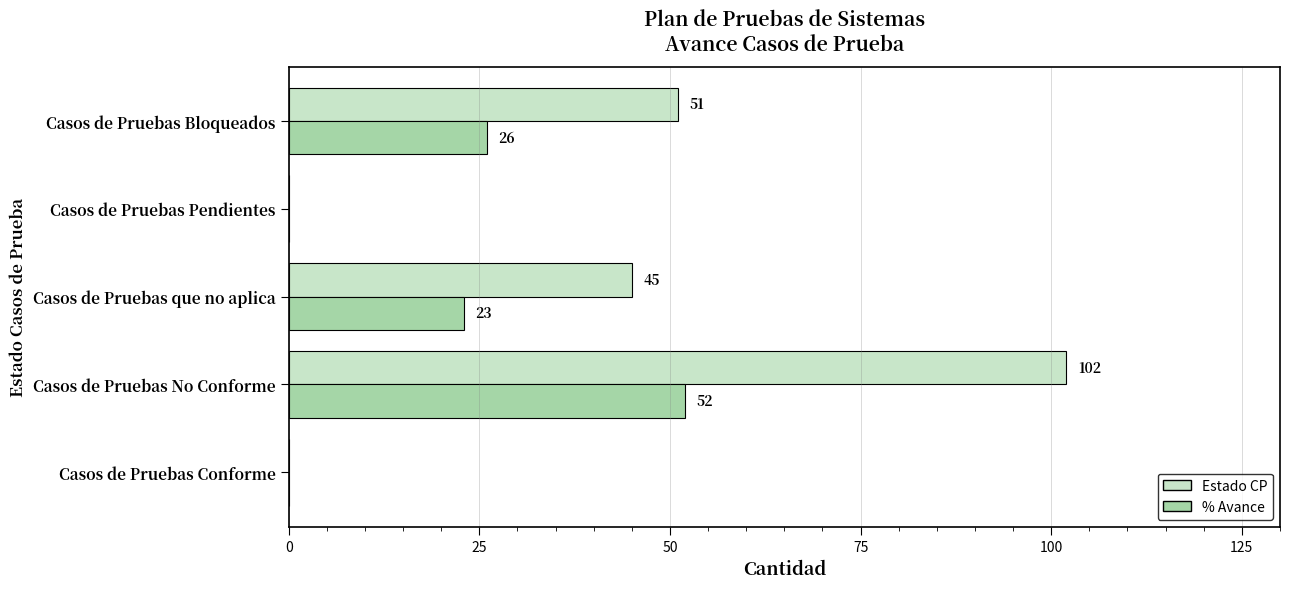

Which series has the largest total across all categories?

Estado CP